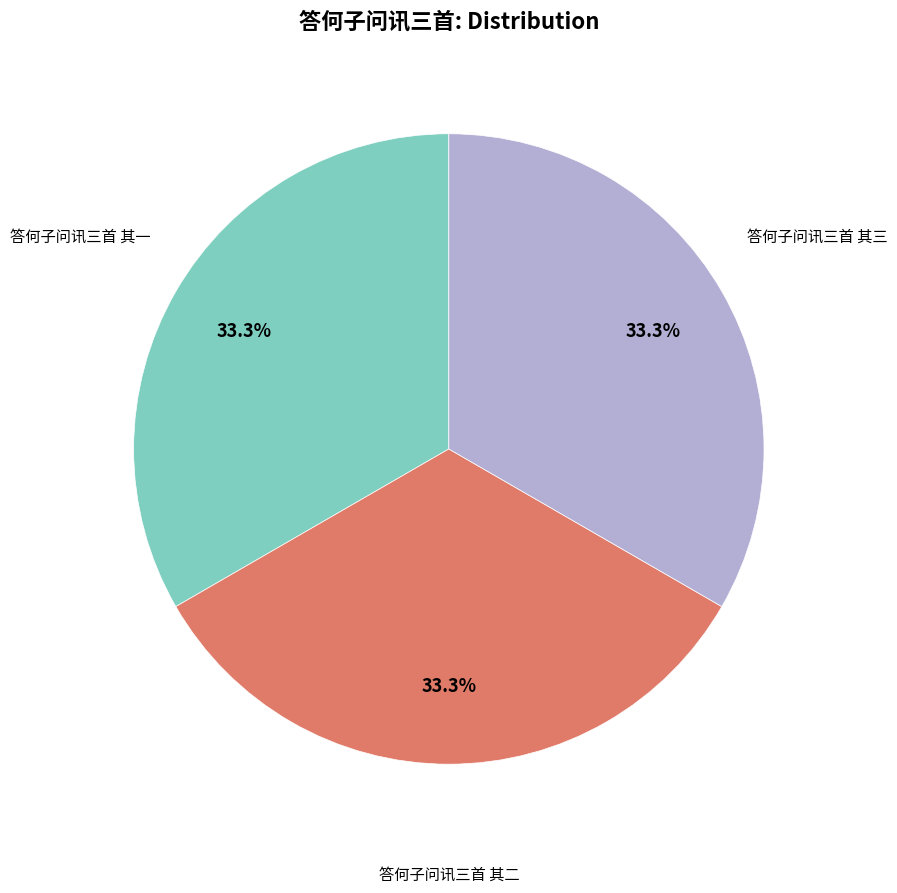

Is there any slice that represents more than half of the pie?

No